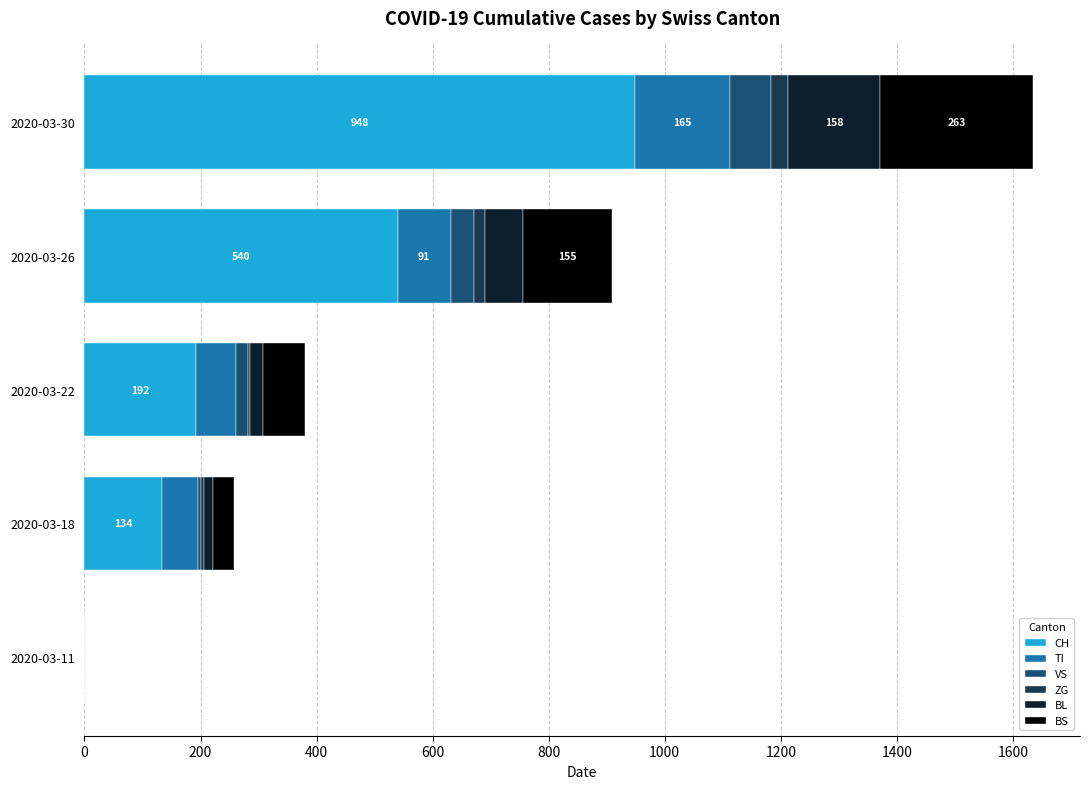

The value of CH at 2020-03-30 is 948. True or false?

True